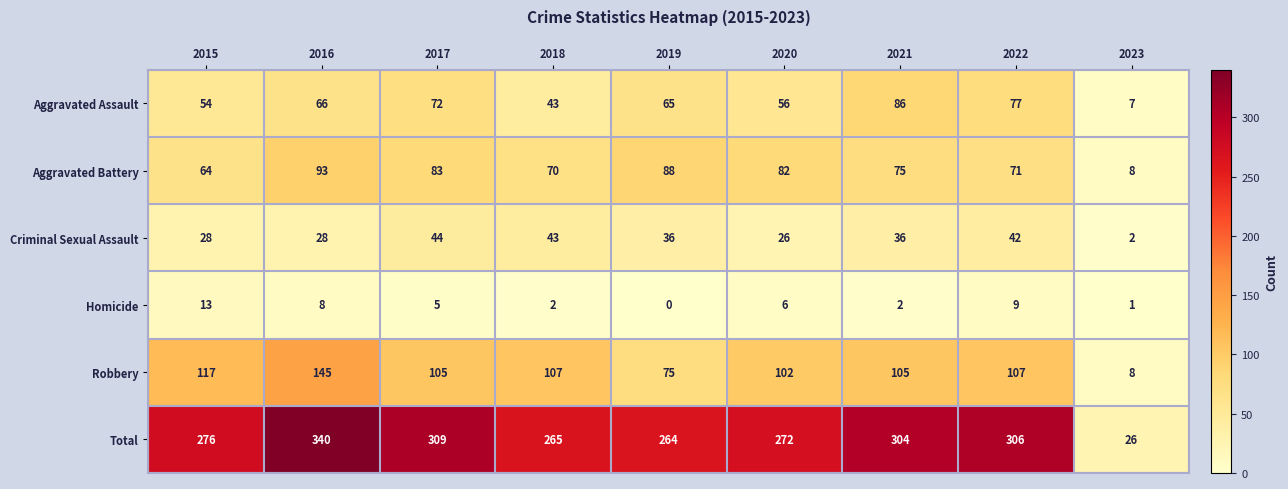

Which series has the largest total across all categories?

Total